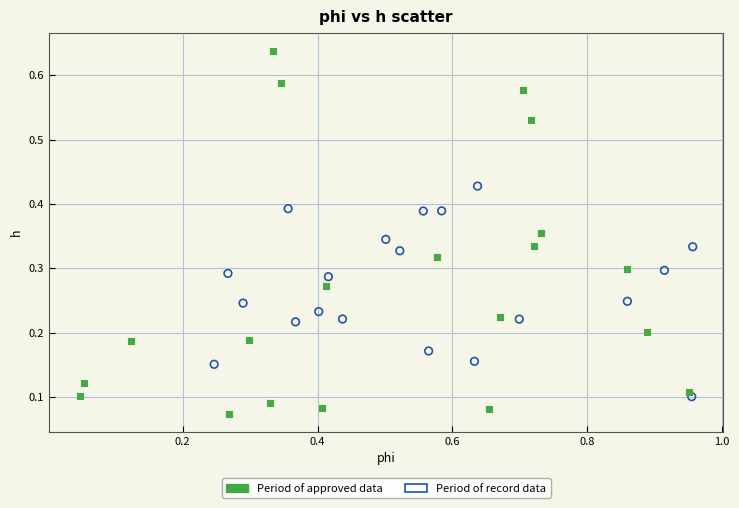

Which series contains the lowest Y value?

Period of approved data